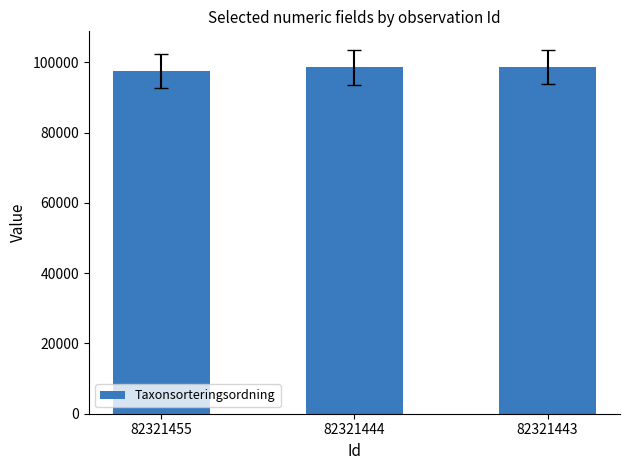

What is the smallest value displayed?

97530